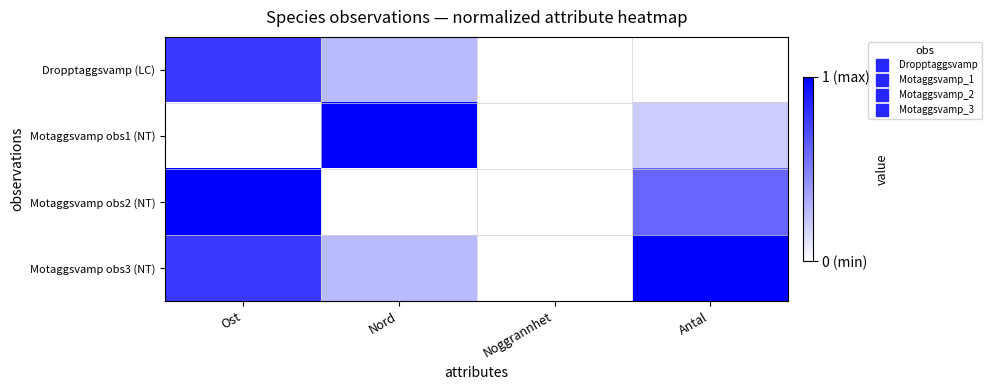

Reading left to right, what are all the values shown in this chart?

Dropptaggsvamp (LC): Ost=0.8	Nord=0.3	Noggrannhet=0.0	Antal=0.0
Motaggsvamp obs1 (NT): Ost=0.0	Nord=1.0	Noggrannhet=0.0	Antal=0.2
Motaggsvamp obs2 (NT): Ost=1.0	Nord=0.0	Noggrannhet=0.0	Antal=0.6
Motaggsvamp obs3 (NT): Ost=0.8	Nord=0.3	Noggrannhet=0.0	Antal=1.0